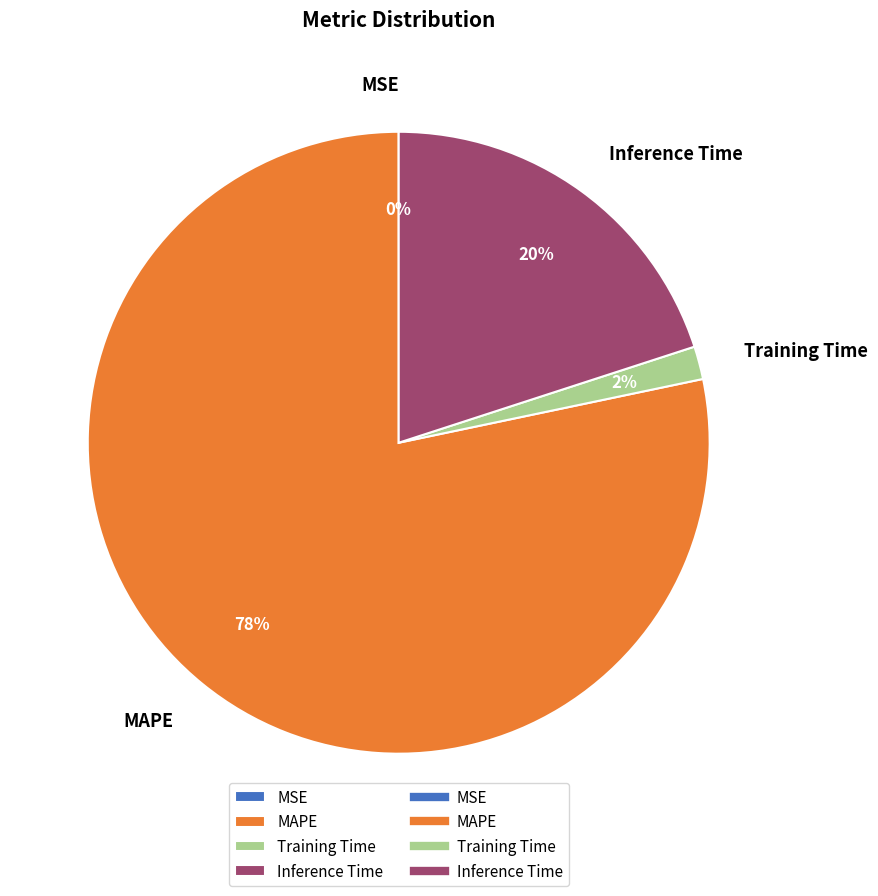

What is the largest slice in the pie chart?

MAPE